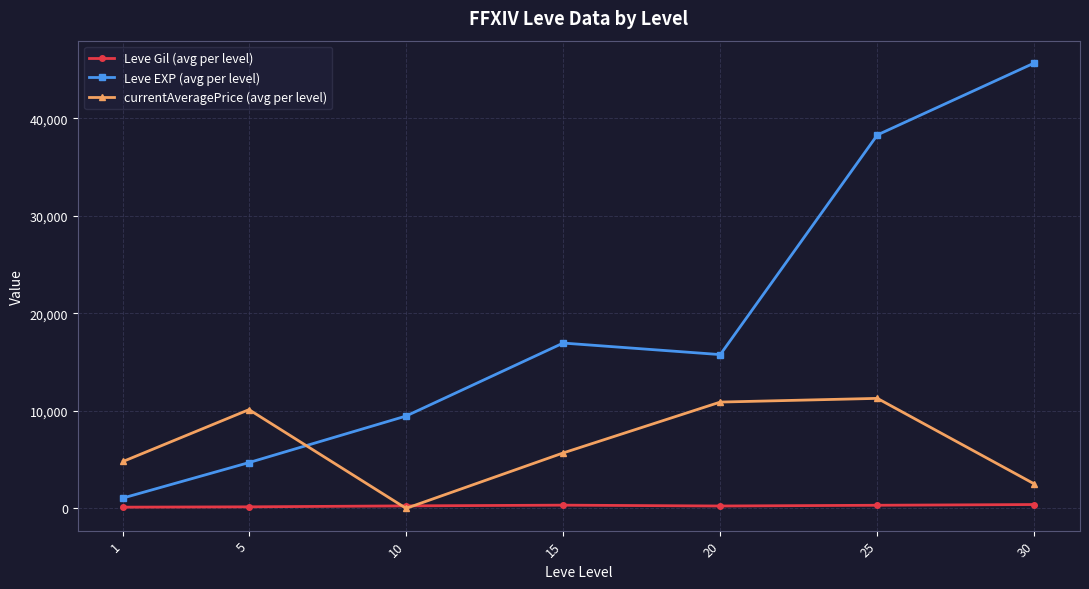

At which label is currentAveragePrice (avg per level) closest to 5641?

15